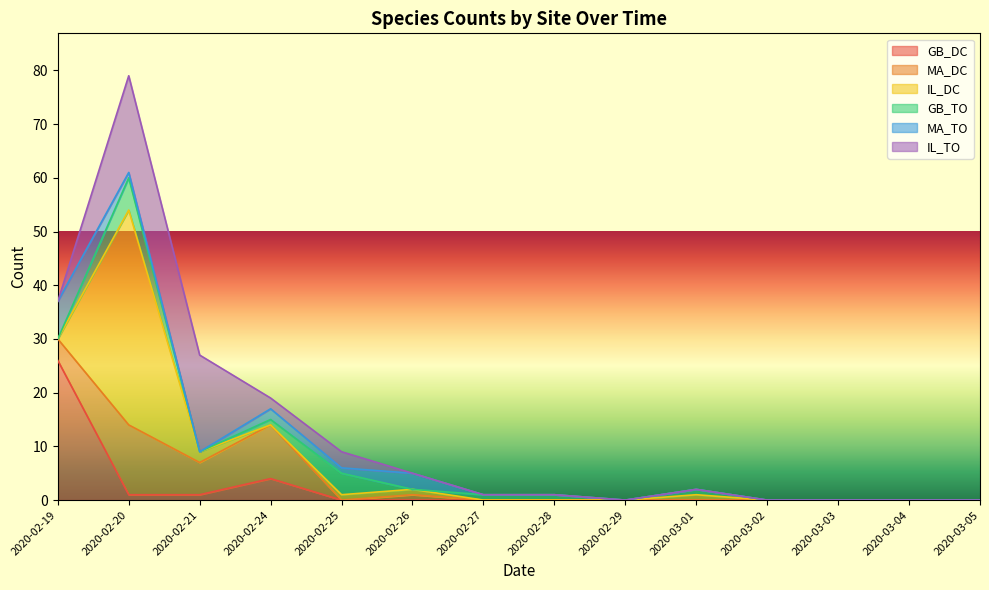

Which category has the highest value in the GB_DC series?

2020-02-19